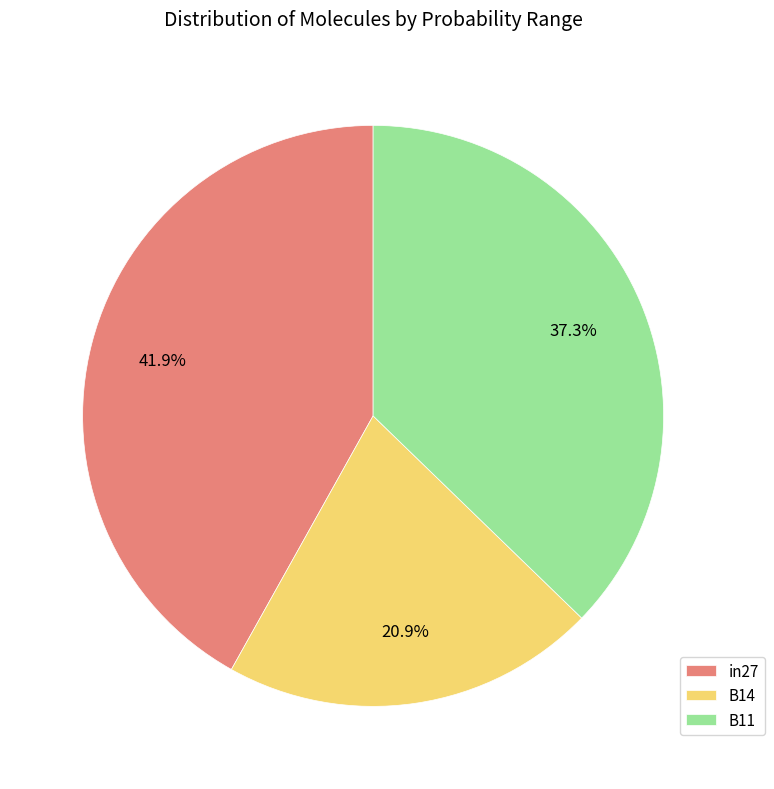

Count the number of slices in the pie.

3